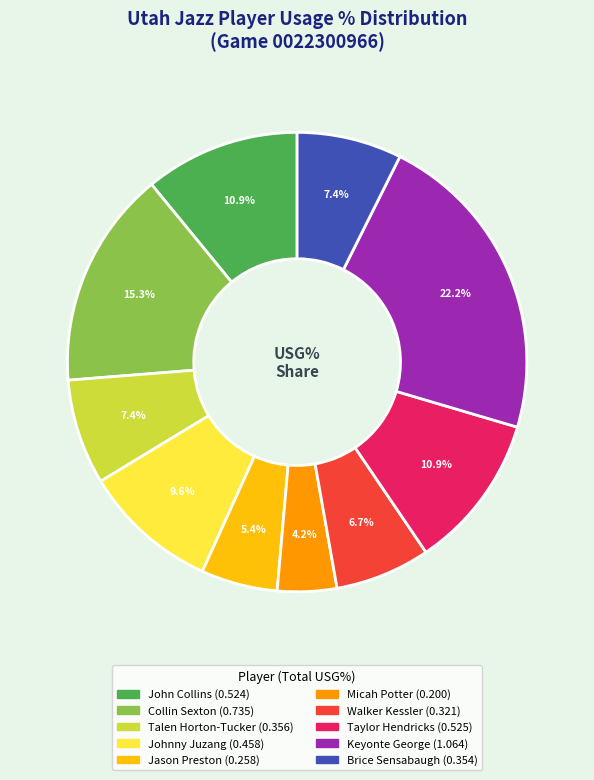

Between Micah Potter and Brice Sensabaugh, which is larger?

Brice Sensabaugh